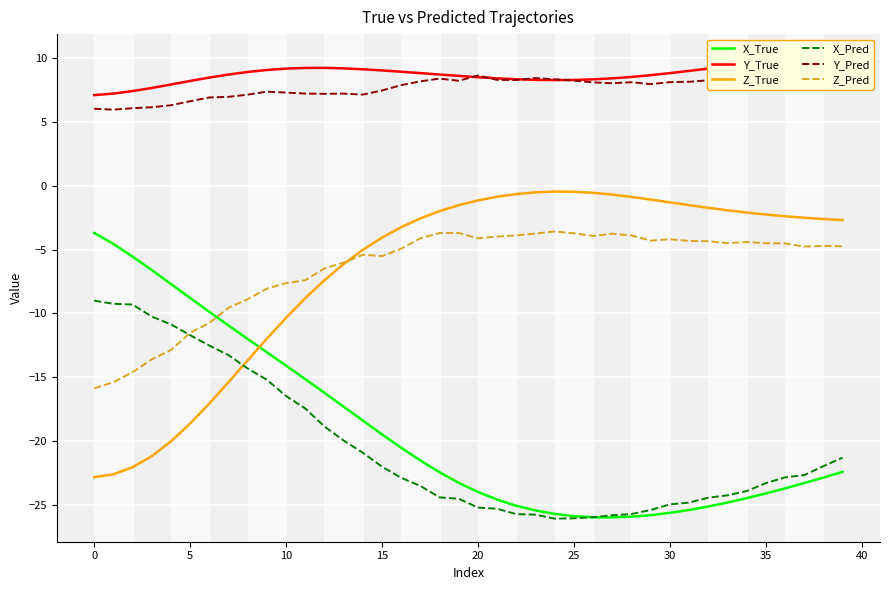

What is the lowest value of the X_Pred series?

-26.1